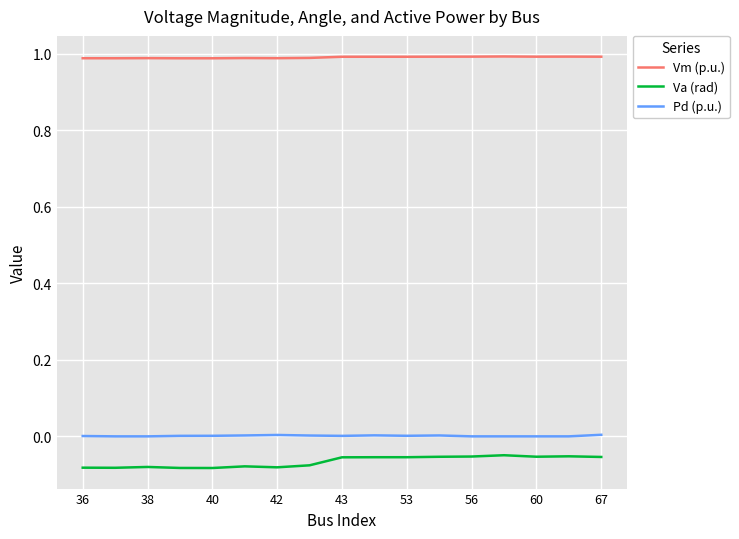

What is the greatest value displayed?

1.0